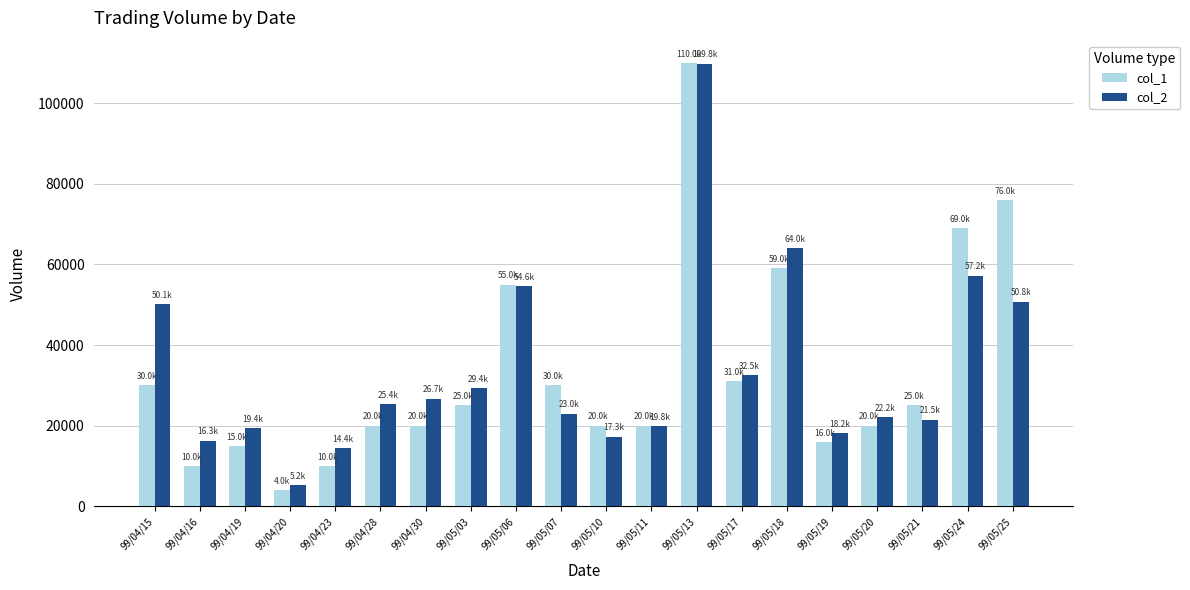

At 99/05/10, list the series in order from smallest to largest.

col_2, col_1